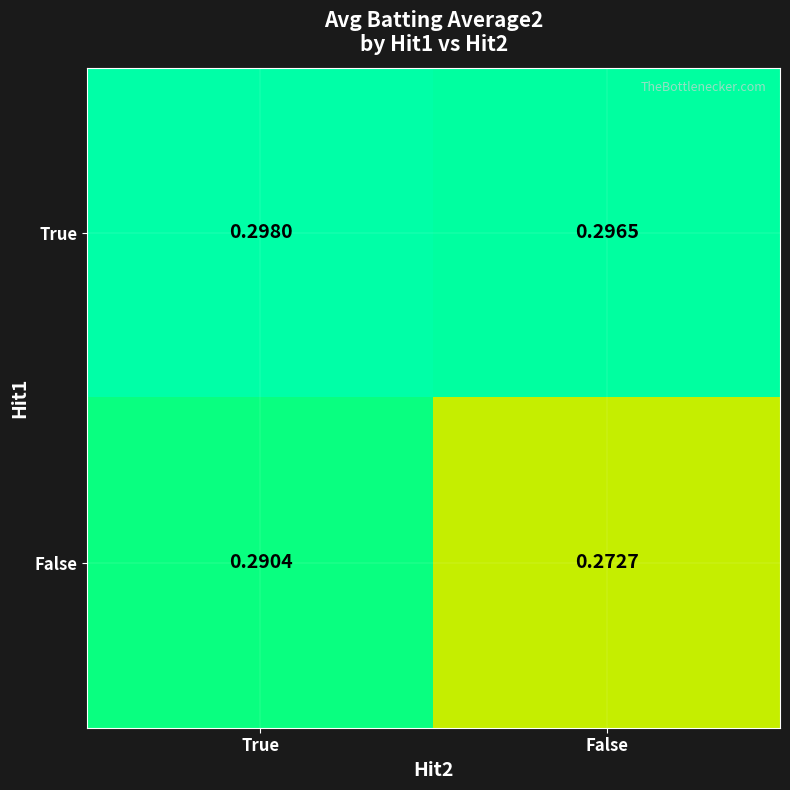

Count the number of categories in the chart.

2